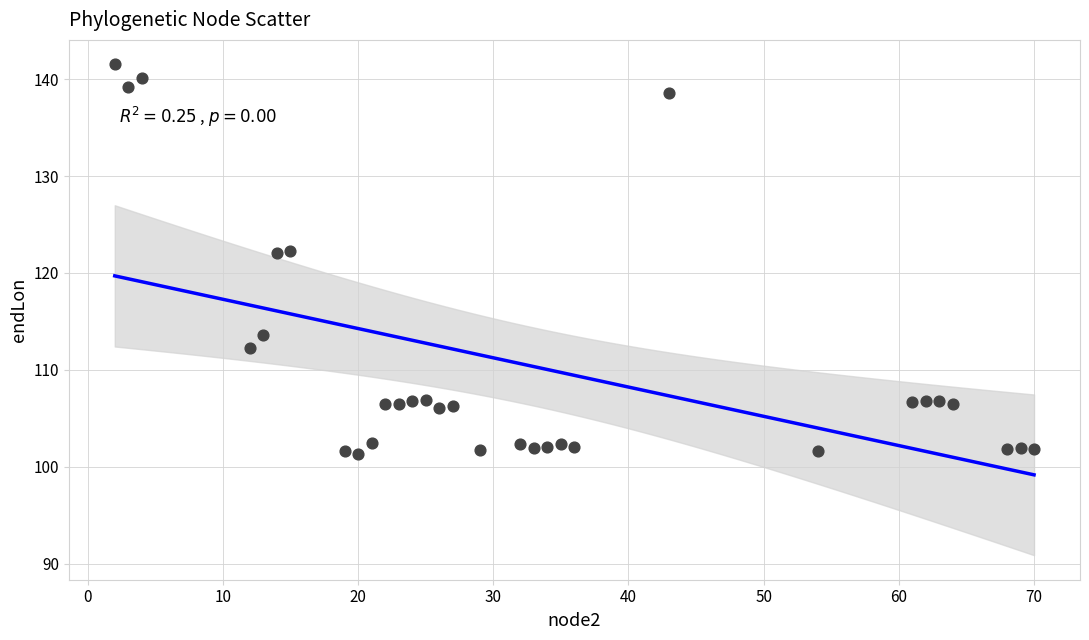

What is the range of X values (max minus min)?

68.0